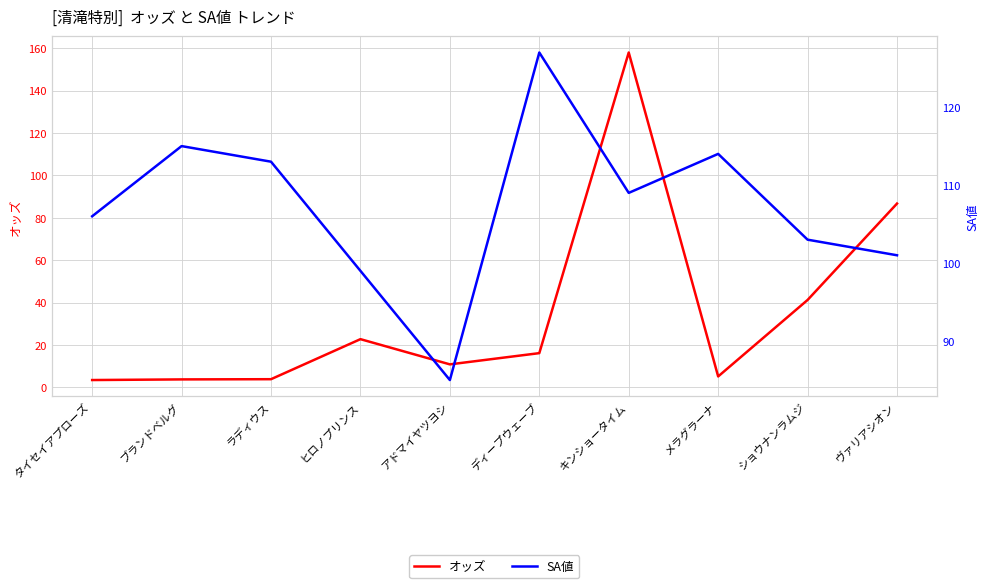

At which category does SA値 reach its first local peak?

ブランドベルグ